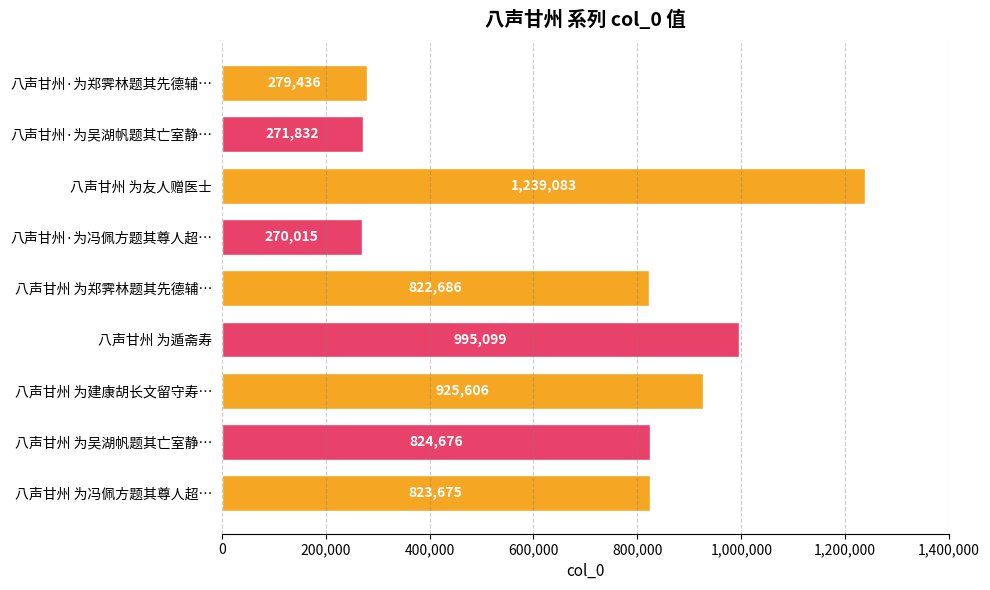

What is the change in value from 八声甘州 为友人赠医士 to 八声甘州 为冯佩方题其尊人超…?

-415408